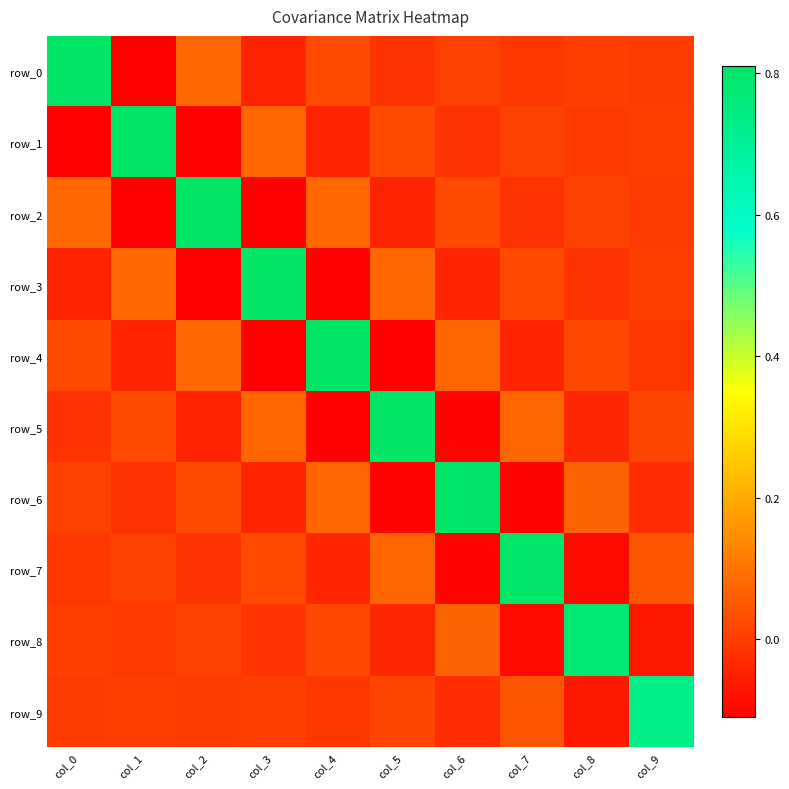

Read the row_0 value at col_0.

0.8